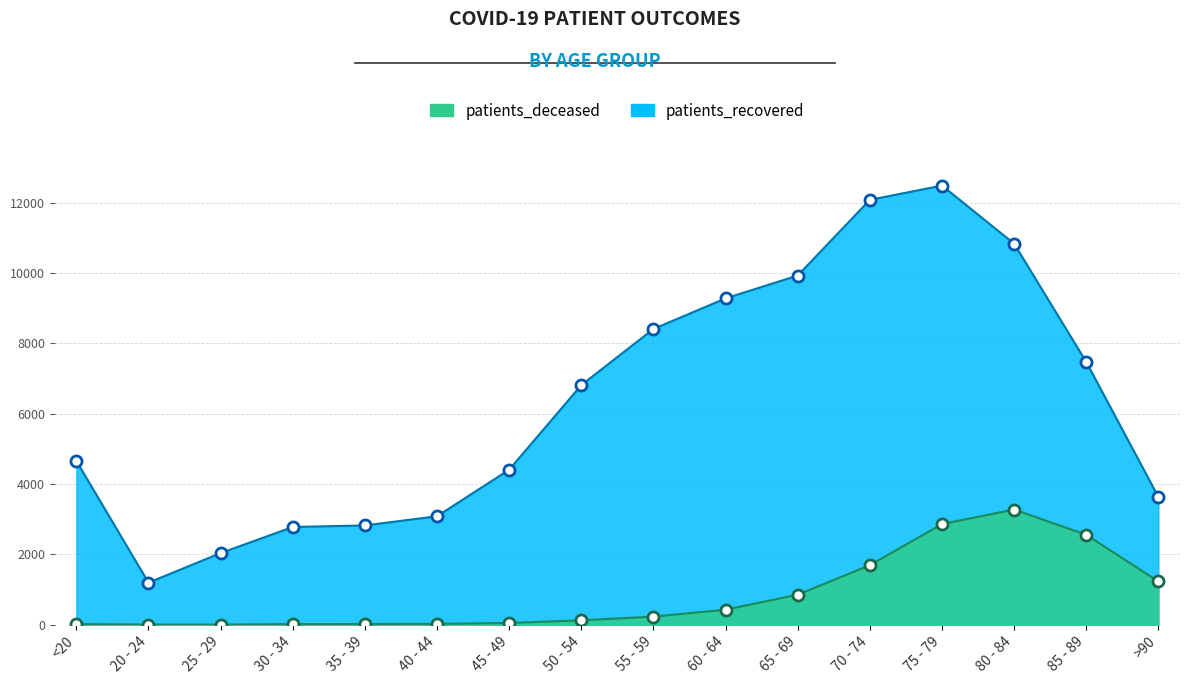

Reading right to left, what are all the values shown in this chart?

patients_deceased: 1229	2557	3274	2861	1691	852	426	229	125	48	24	18	17	3	4	18
patients_recovered: 3632	7471	10835	12488	12081	9929	9279	8410	6812	4407	3084	2822	2778	2036	1195	4655